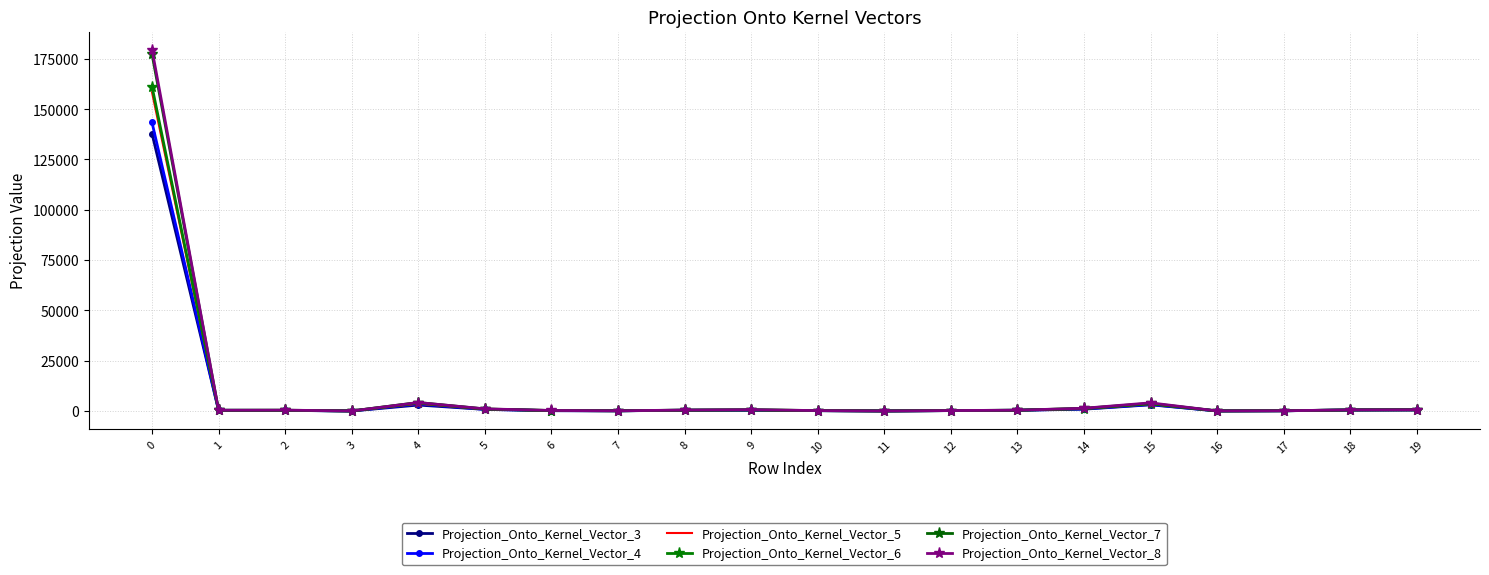

Which series has the largest total across all categories?

Projection_Onto_Kernel_Vector_8